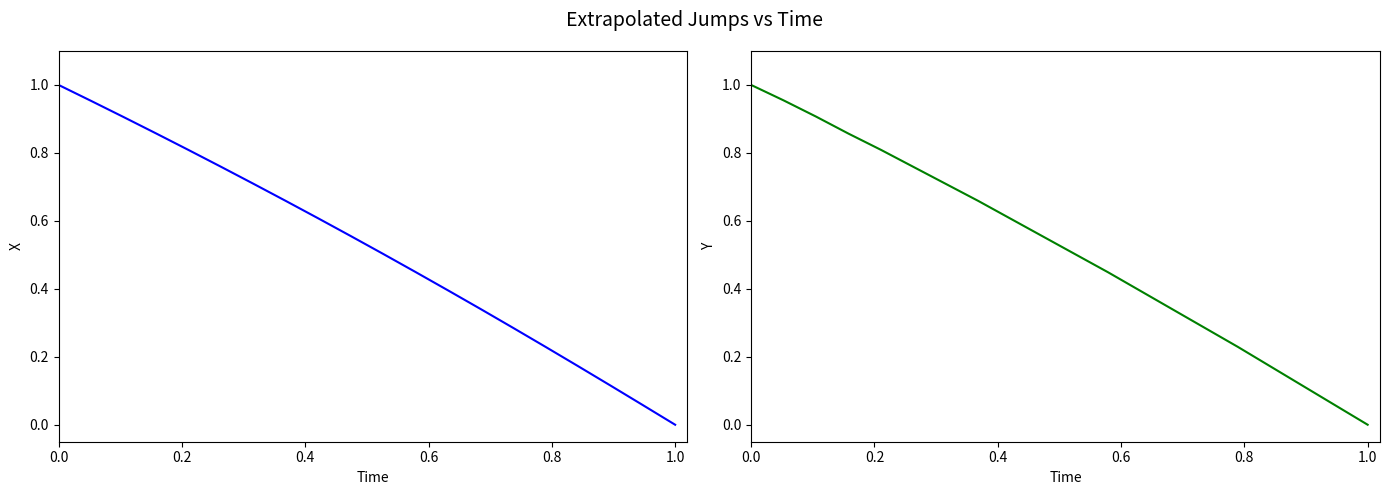

Which series has the widest spread of values?

X